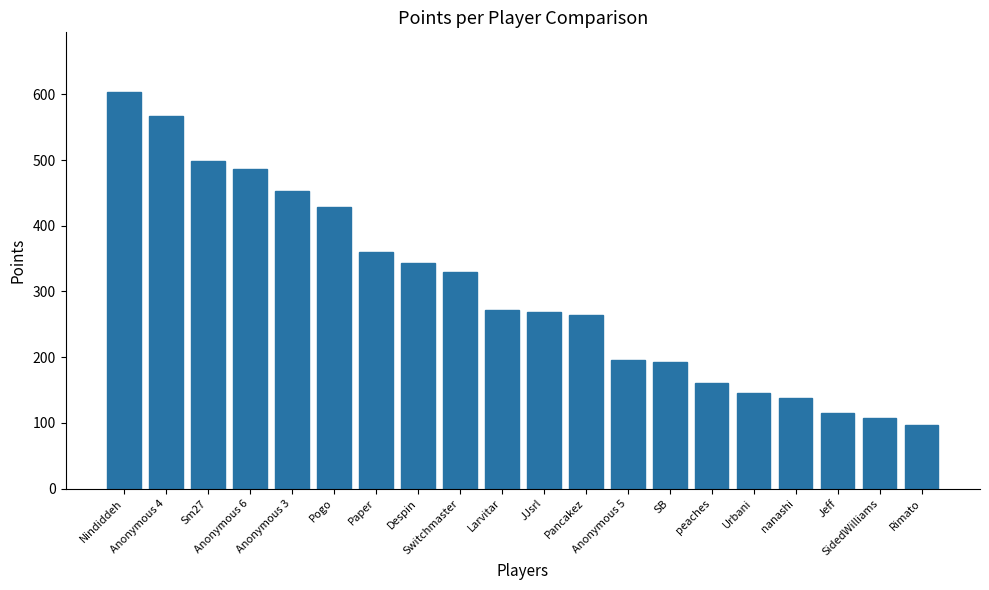

How many bars are there in total?

20